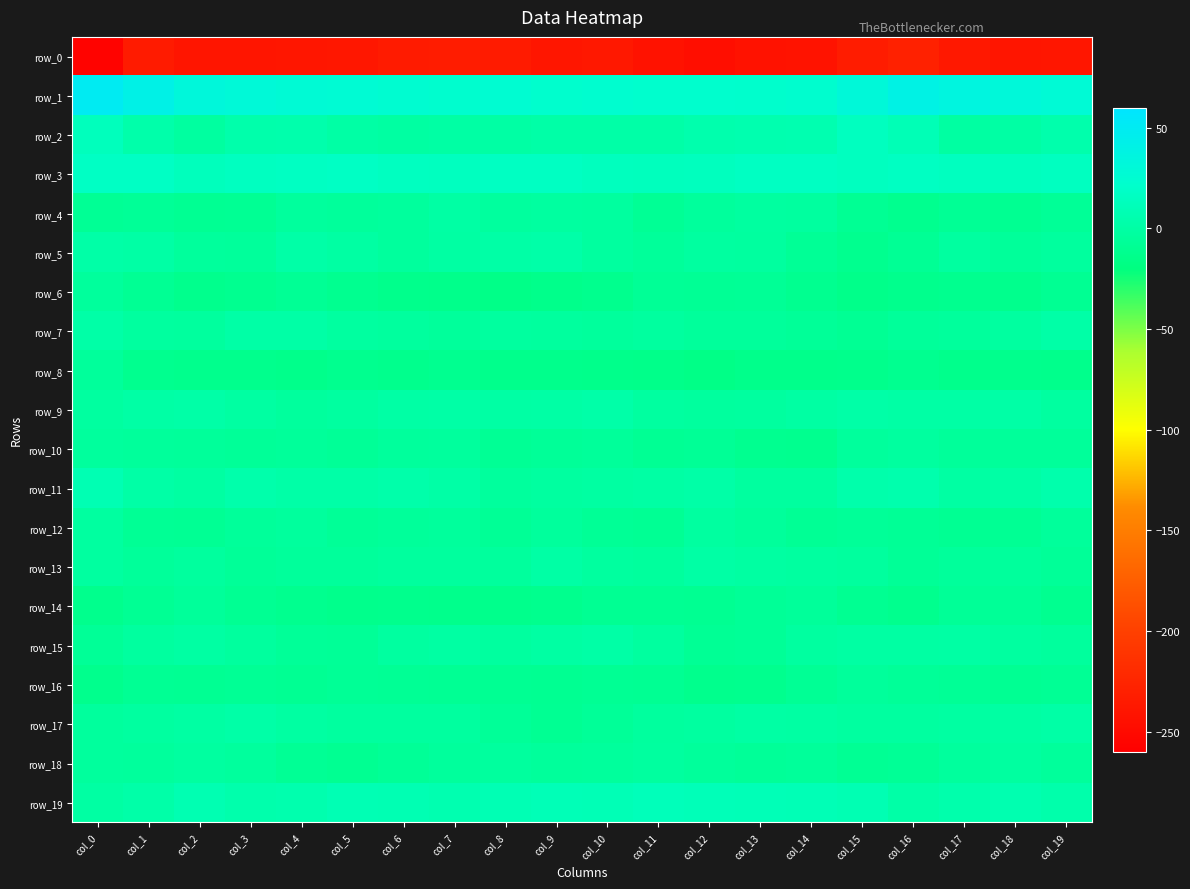

The value of row_11 at col_11 is -0.0. True or false?

True